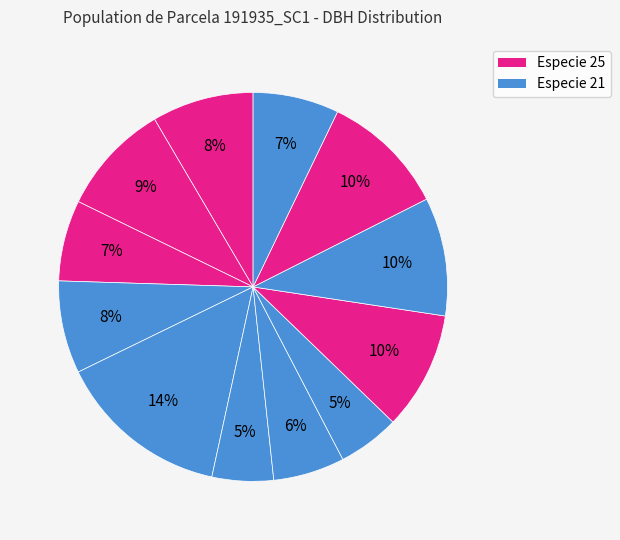

How many segments does this pie chart have?

12